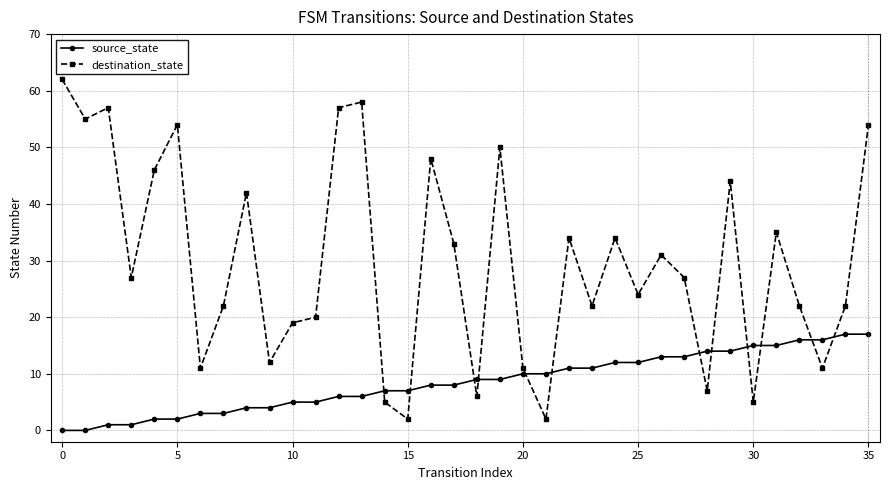

List the series in order of their peak value, highest first.

destination_state, source_state